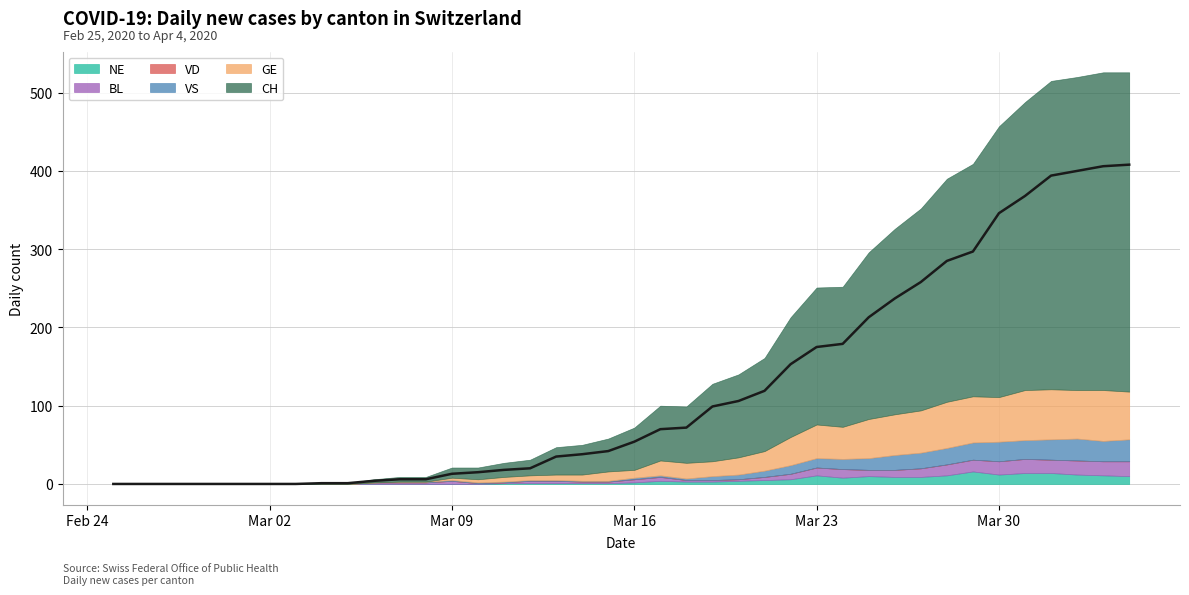

True or false: NE and VD intersect in this chart.

False